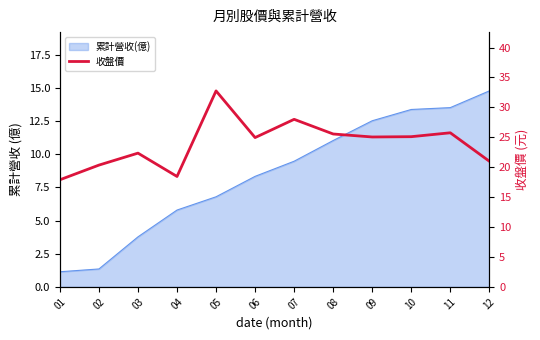

List the labels in order of value, smallest first.

01, 04, 02, 12, 03, 06, 09, 10, 08, 11, 07, 05